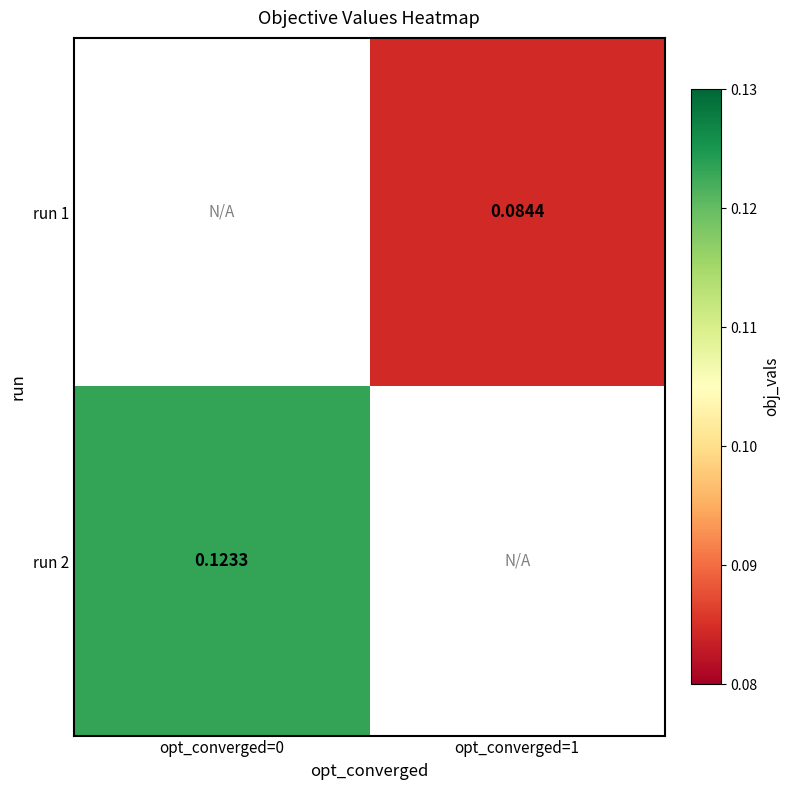

How many data points does each series have?

2